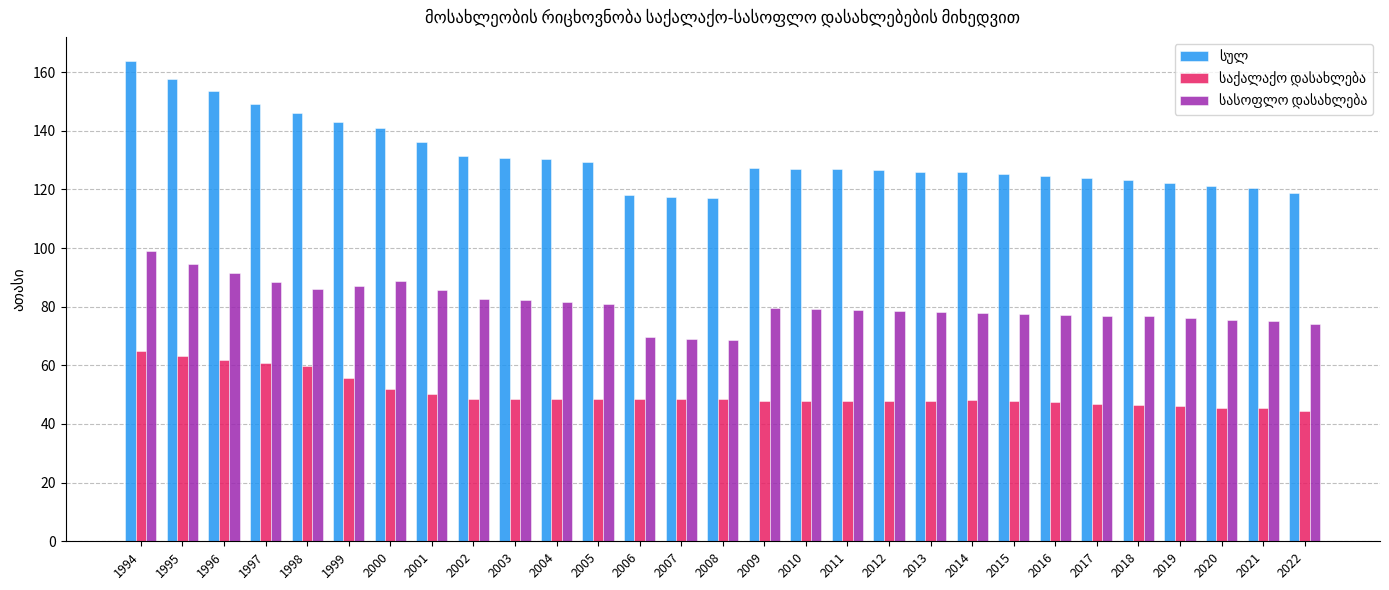

What is the total value across all series at 2003?

261.5